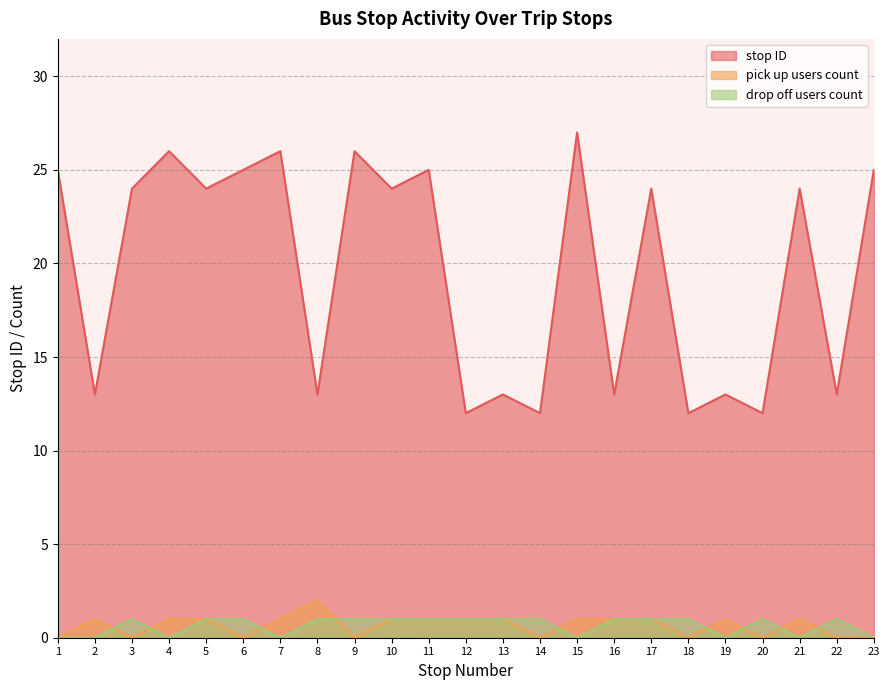

What is the value of the stop ID point at the 15th from the left?

27